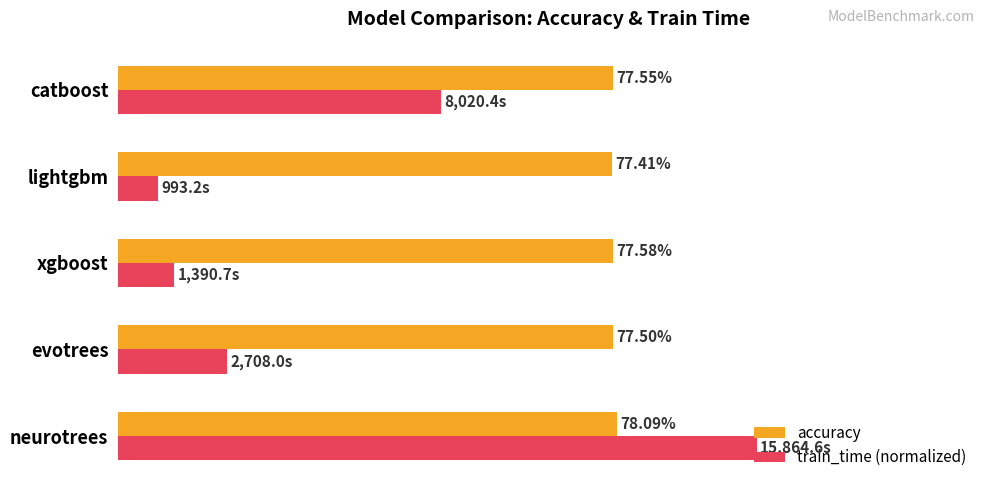

What are all the series names shown in the legend?

accuracy, train_time (normalized)